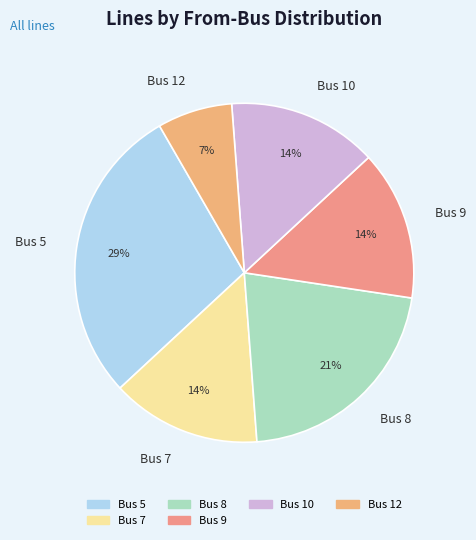

Between Bus 9 and Bus 5, which is larger?

Bus 5